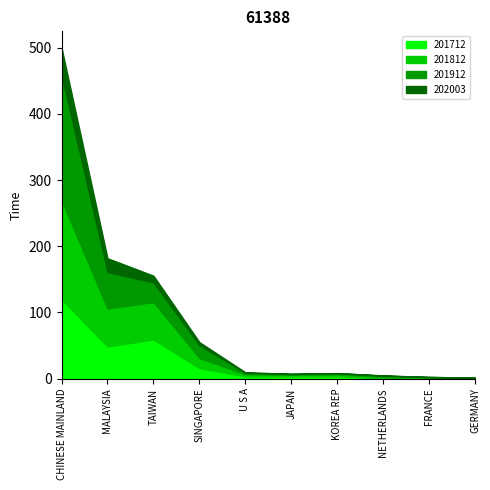

At which category is the sum across all series the highest?

CHINESE MAINLAND